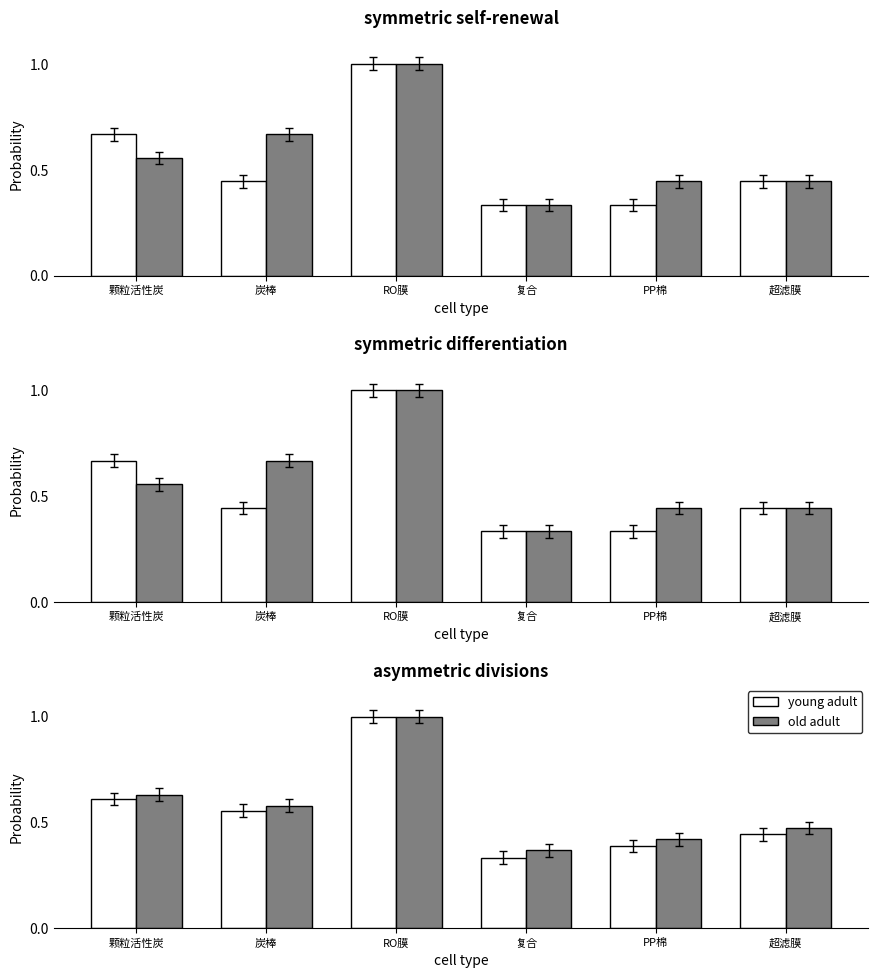

At 炭棒, list the series in order from largest to smallest.

old adult, young adult